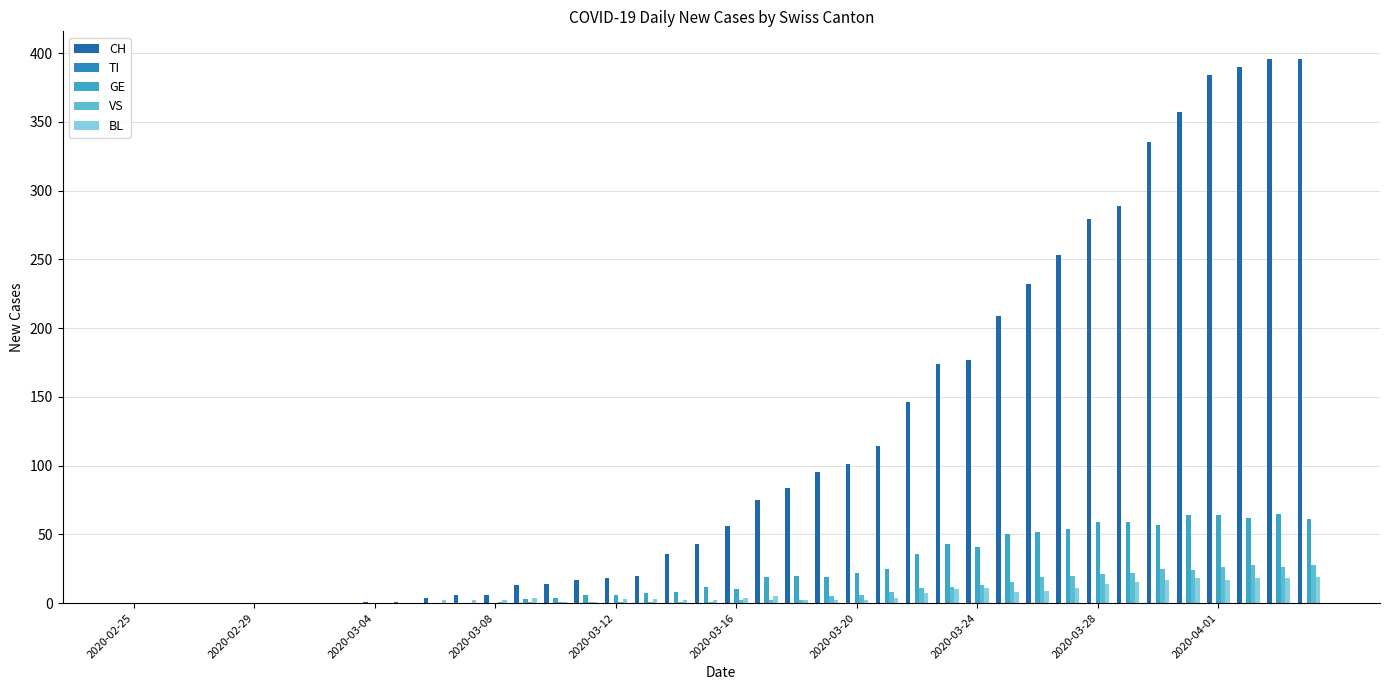

How many distinct data groups are displayed?

4